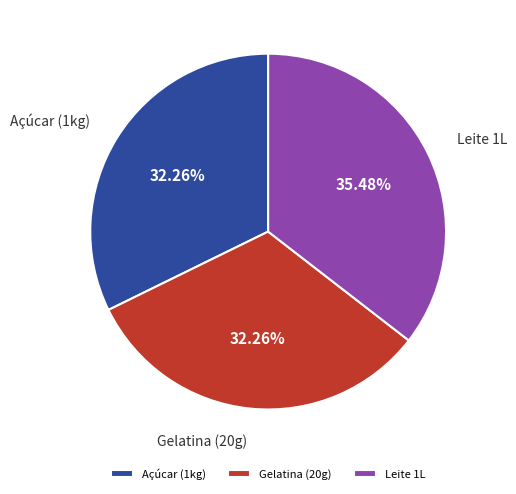

To the nearest percent, what is the combined percentage of Gelatina (20g) and Açúcar (1kg)?

65%